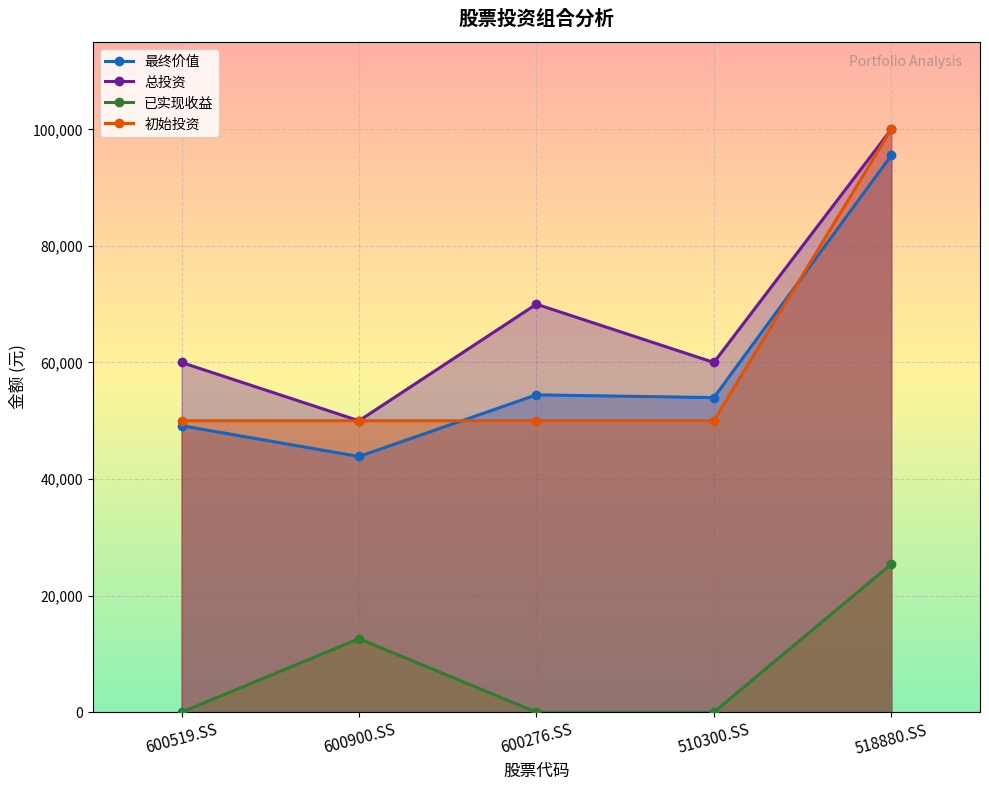

True or false: 总投资 and 最终价值 intersect in this chart.

False